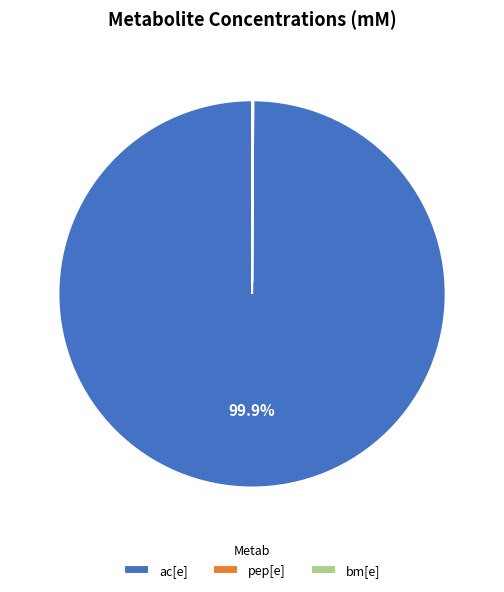

Which slice is the largest?

ac[e]